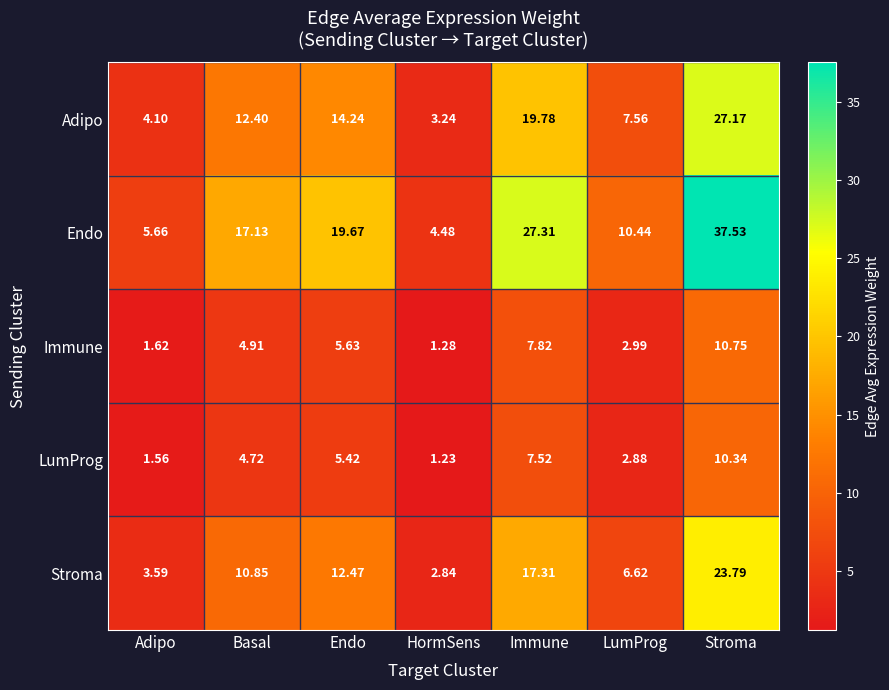

List the labels in order of Stroma value, largest first.

Stroma, Immune, Endo, Basal, LumProg, Adipo, HormSens